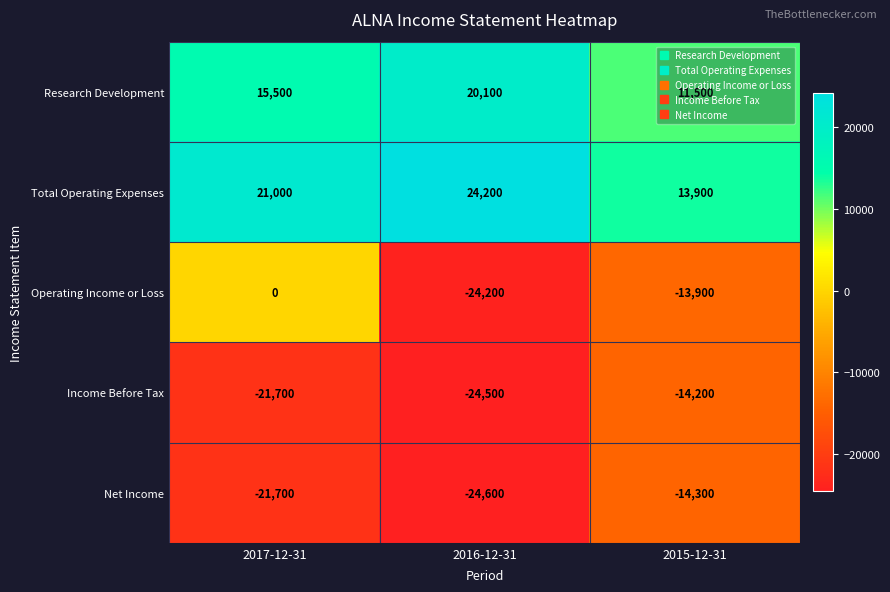

Which series changed the most between 2017-12-31 and 2015-12-31?

Operating Income or Loss